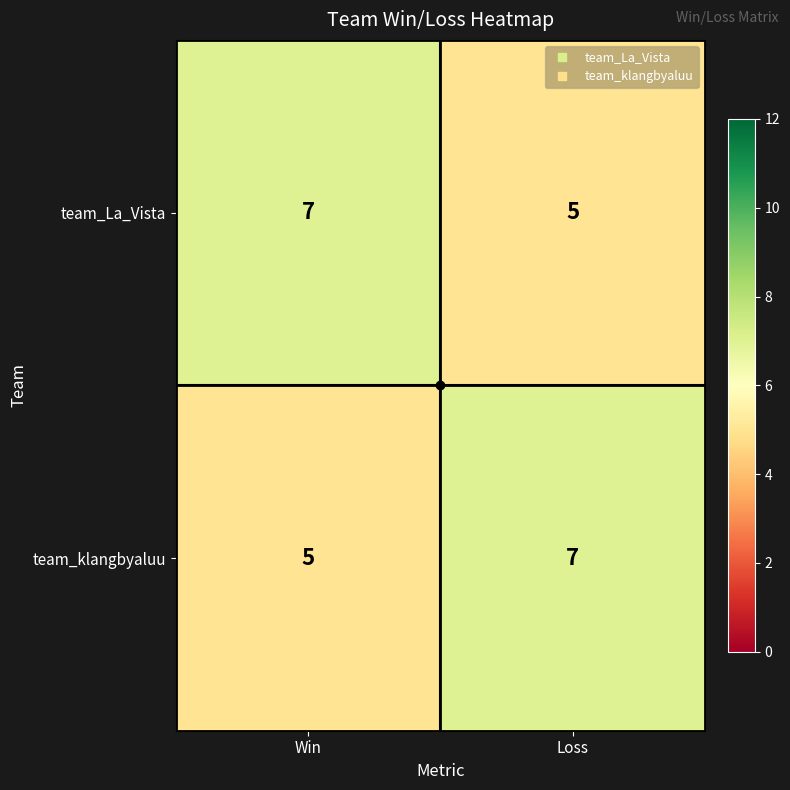

What is the maximum value shown in the chart?

7